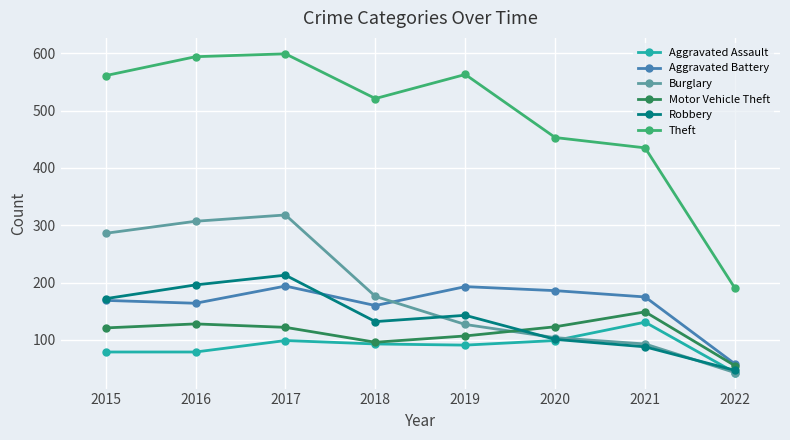

What is the difference between the Burglary values at 2021 and 2019?

34